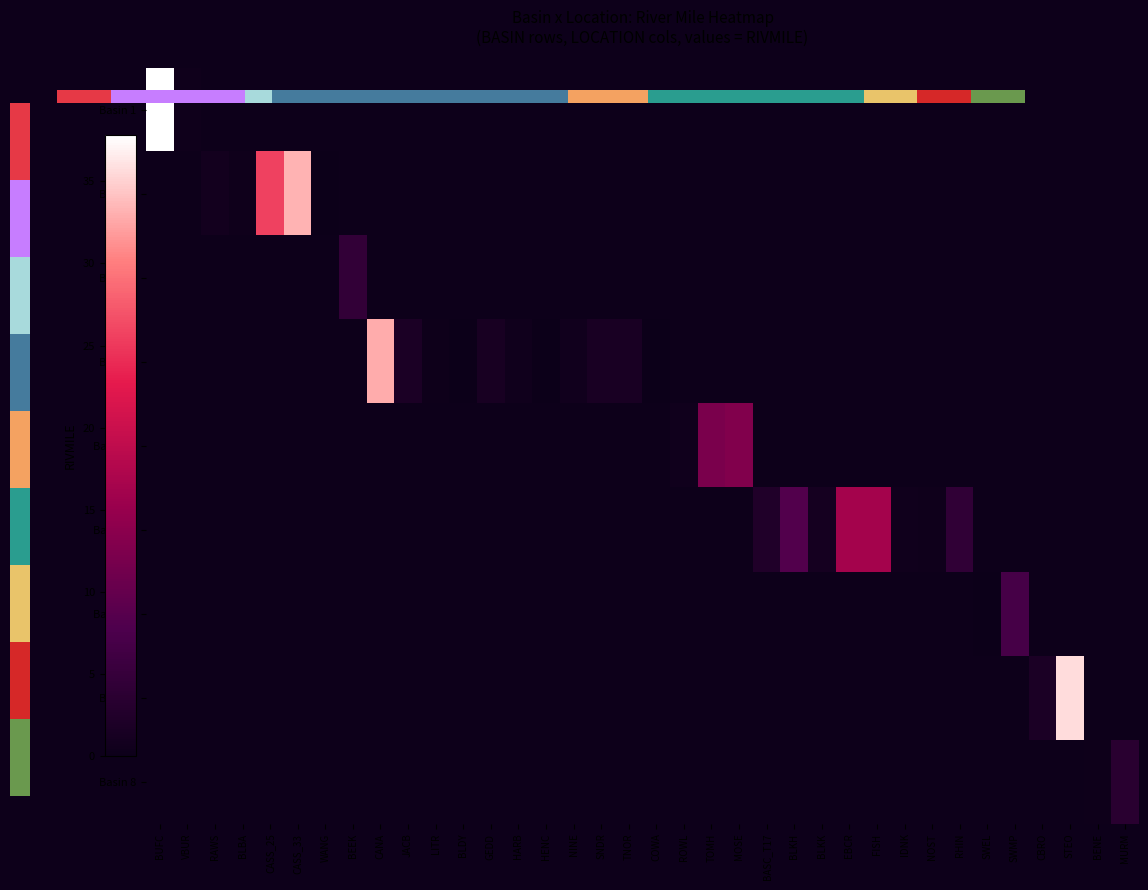

At which label does Basin 7 reach its peak?

BUFC